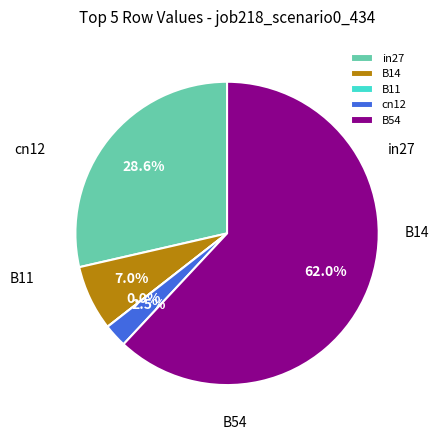

Does B54 represent more than half of the total?

Yes